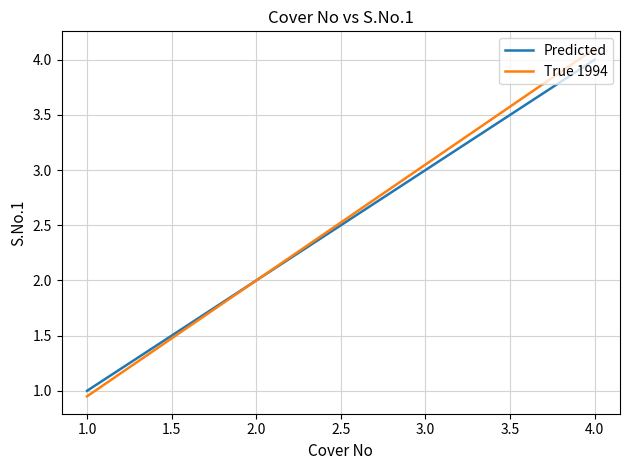

List the labels in order of Predicted value, largest first.

4.0, 3.0, 2.0, 1.0